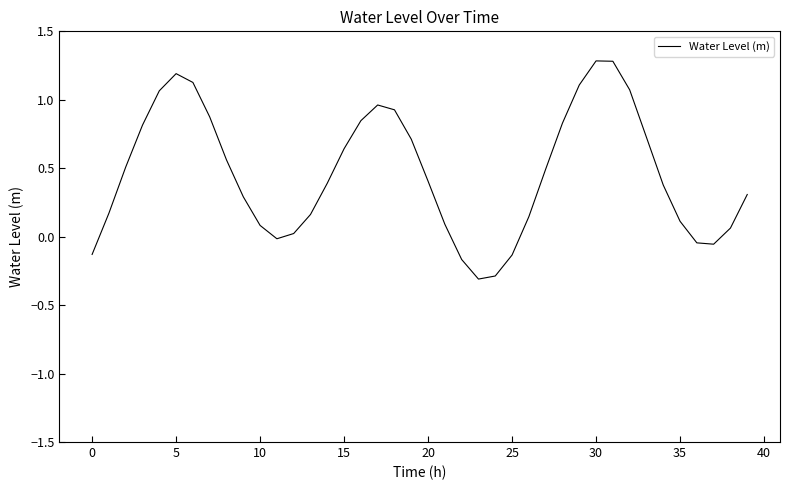

What is the greatest value displayed?

1.3